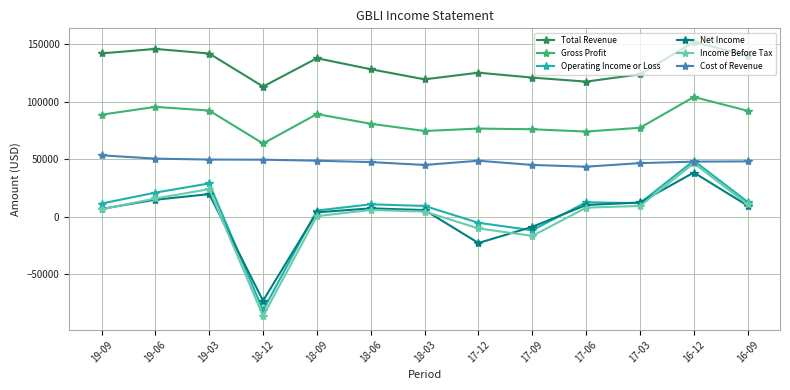

How many categories are shown in the chart?

13